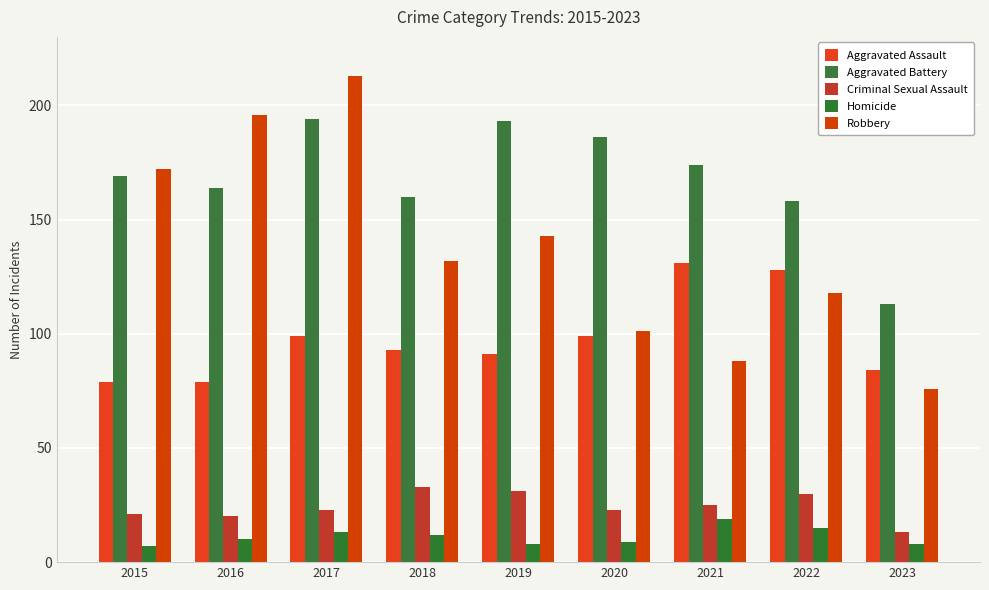

At which label does Homicide reach its peak?

2021